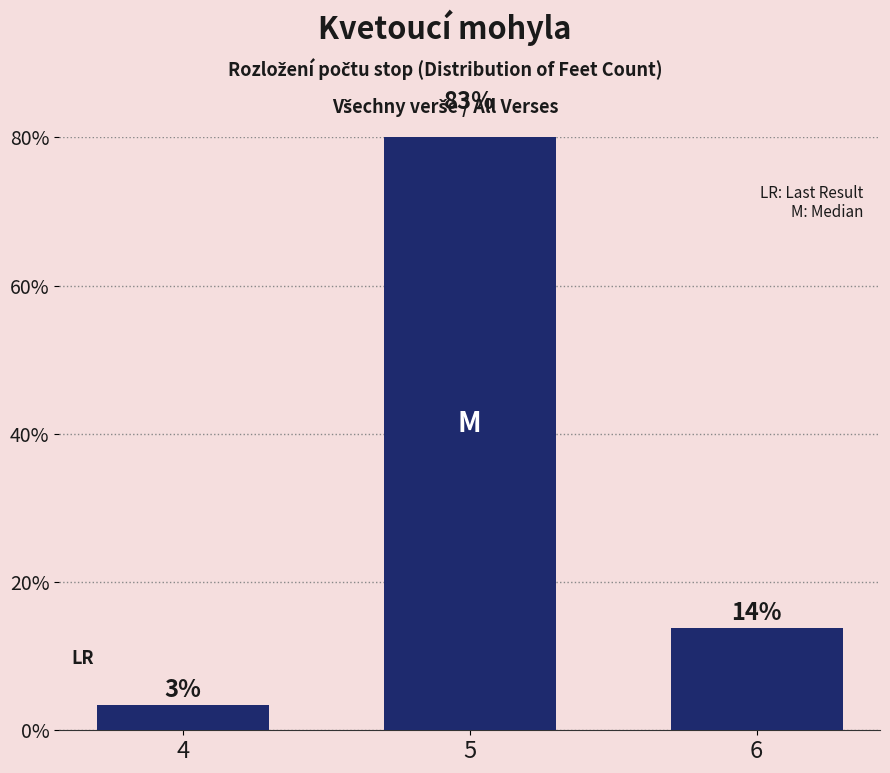

How many data points does each series have?

3